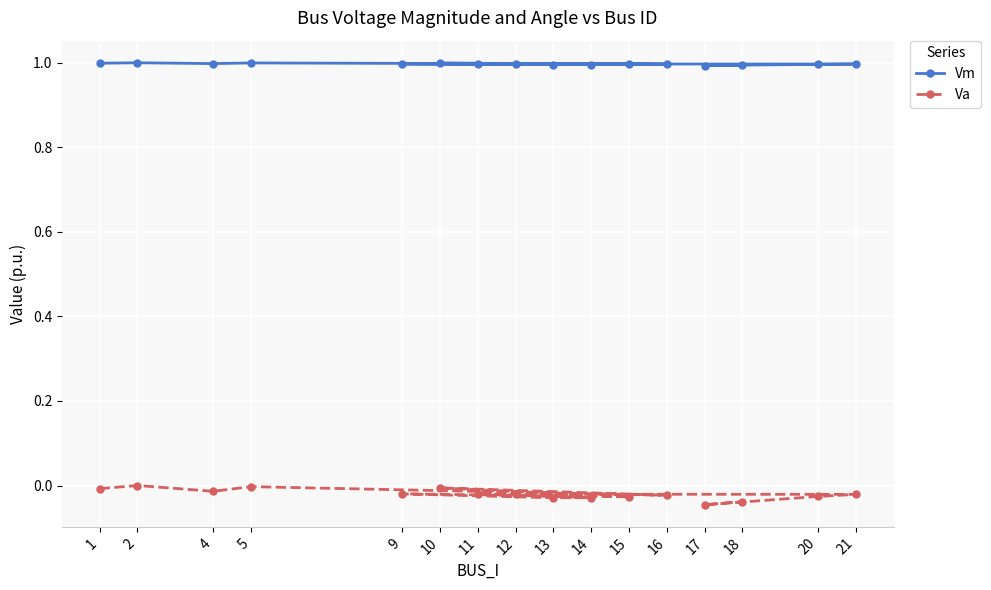

Rank the series at 4 from lowest to highest value.

Va, Vm